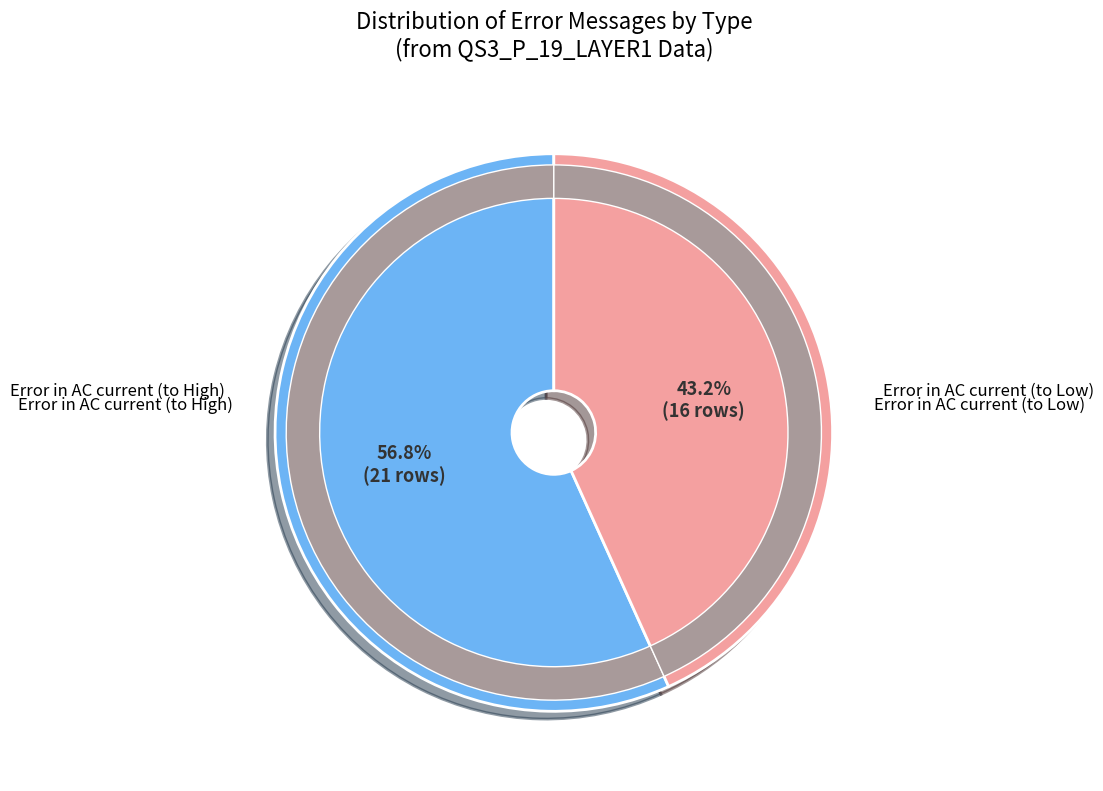

To the nearest percent, what is the difference between the Error in AC current (to High) and Error in AC current (to Low) slice percentages?

14%